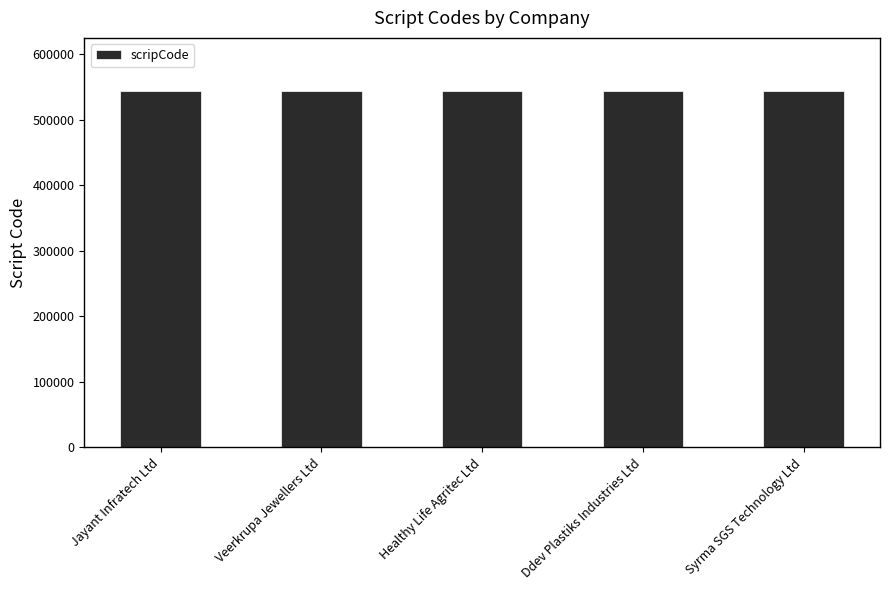

What is the average value?

543551